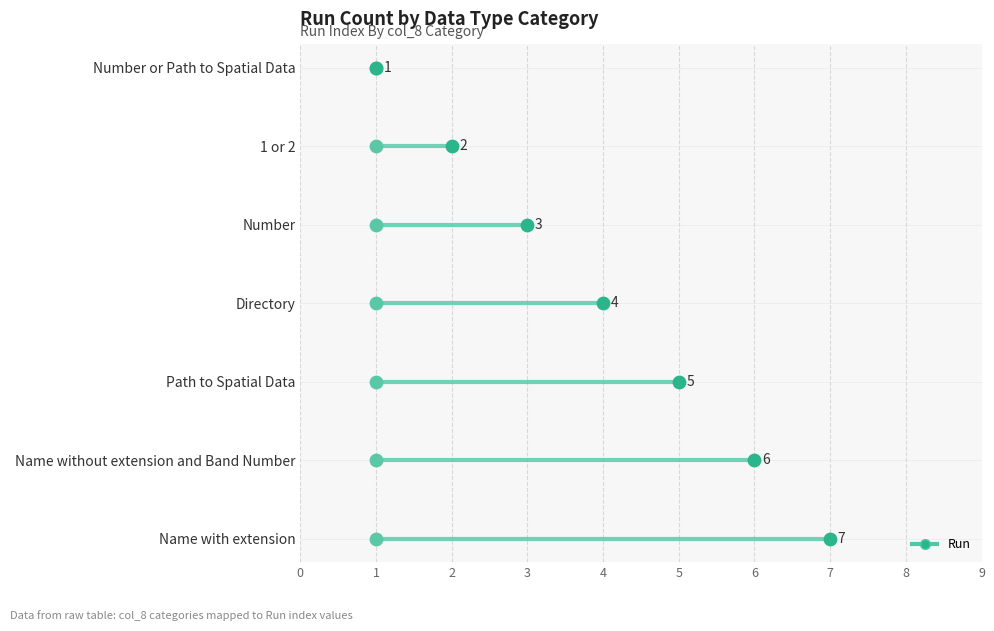

What is the change in value from Directory to Path to Spatial Data?

+1